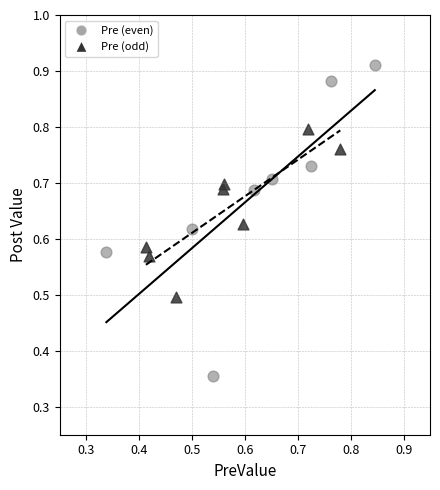

Which series has the widest spread of Y values?

Pre (even)